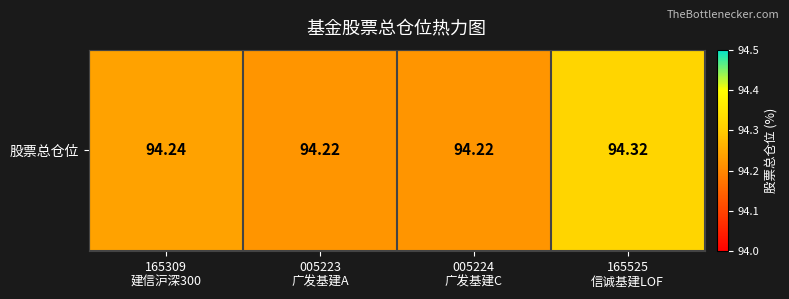

What is the difference between the maximum and minimum values?

0.1